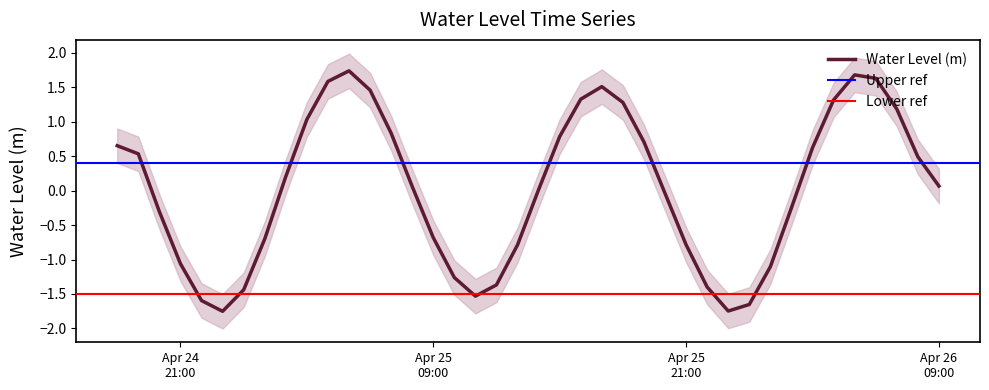

How many values are above zero?

22